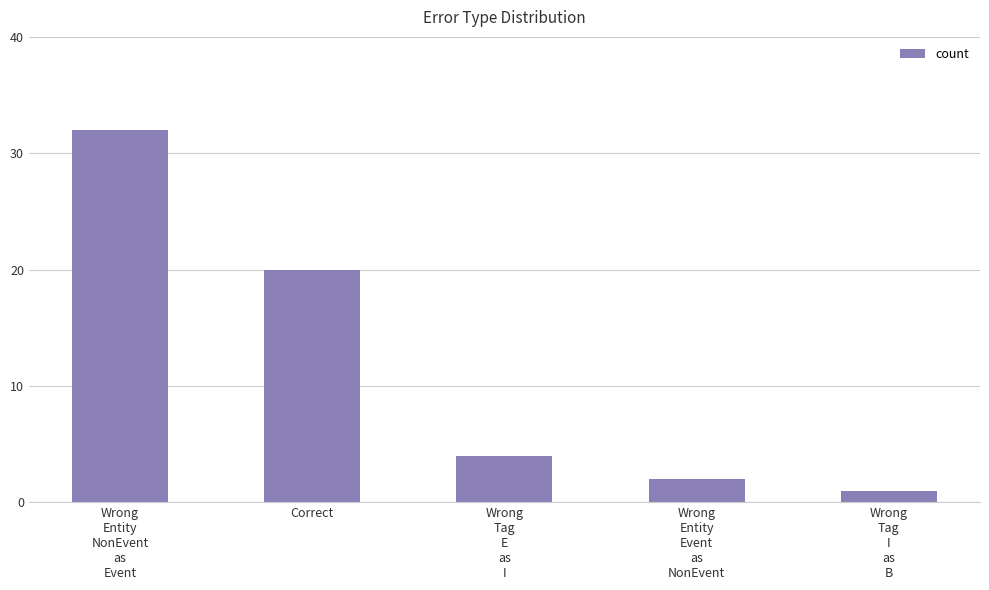

Rank the categories by value from lowest to highest.

Wrong
Tag
I
as
B, Wrong
Entity
Event
as
NonEvent, Wrong
Tag
E
as
I, Correct, Wrong
Entity
NonEvent
as
Event